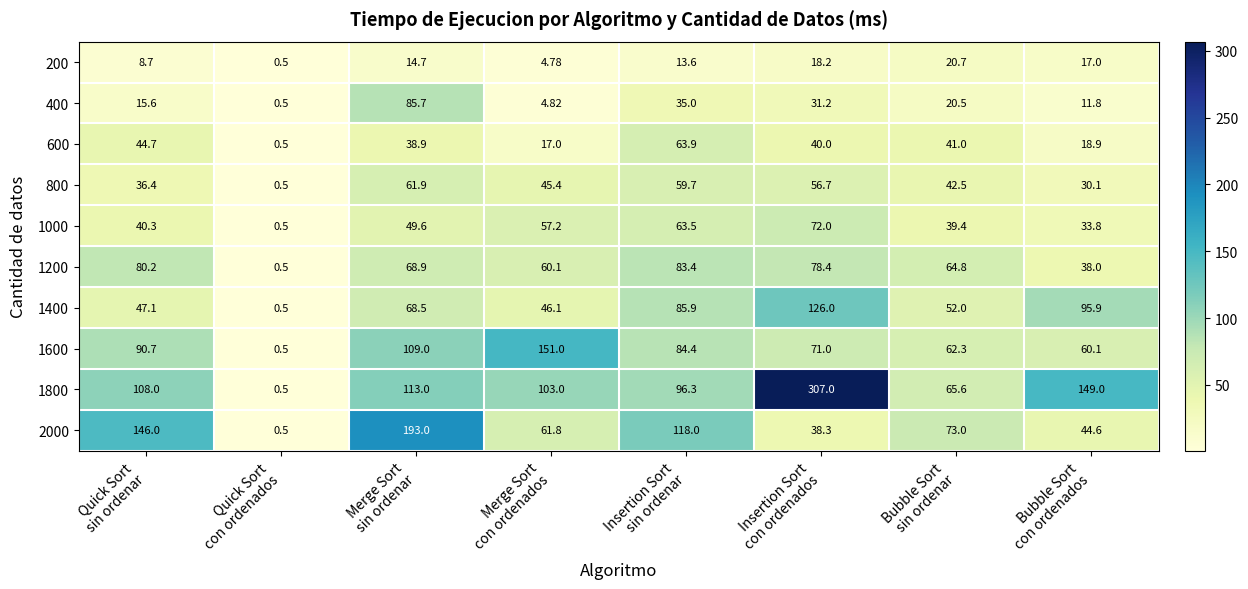

How many data points in 200 are less than 14?

4